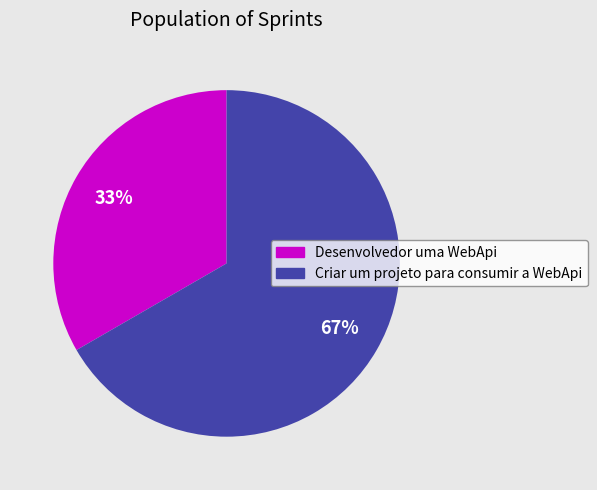

How many slices are in this pie chart?

2